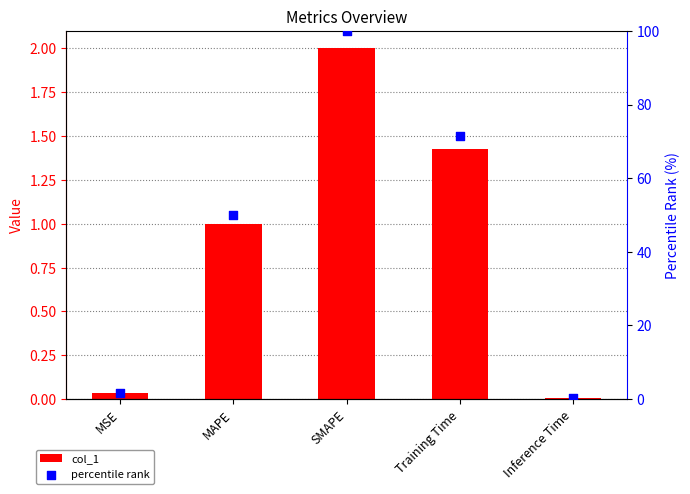

At how many categories does at least one series exceed 11?

3